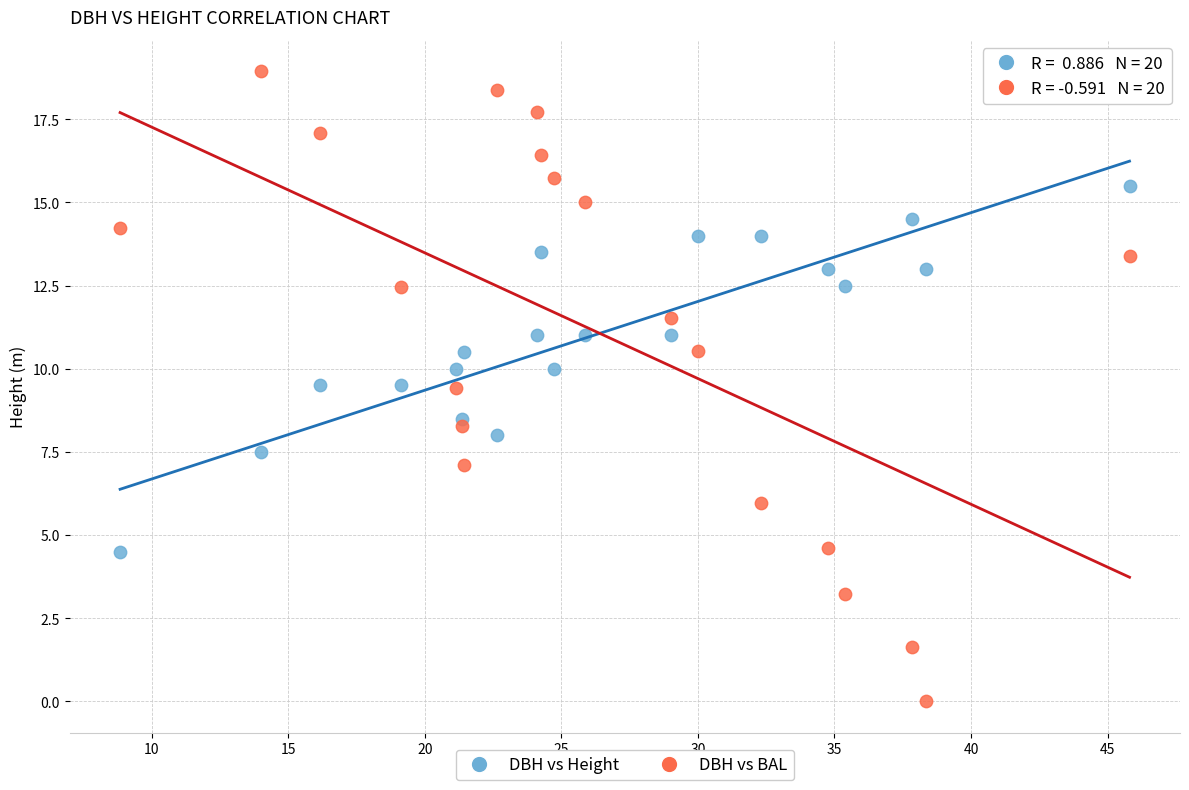

Which series reaches the maximum Y coordinate?

DBH vs BAL